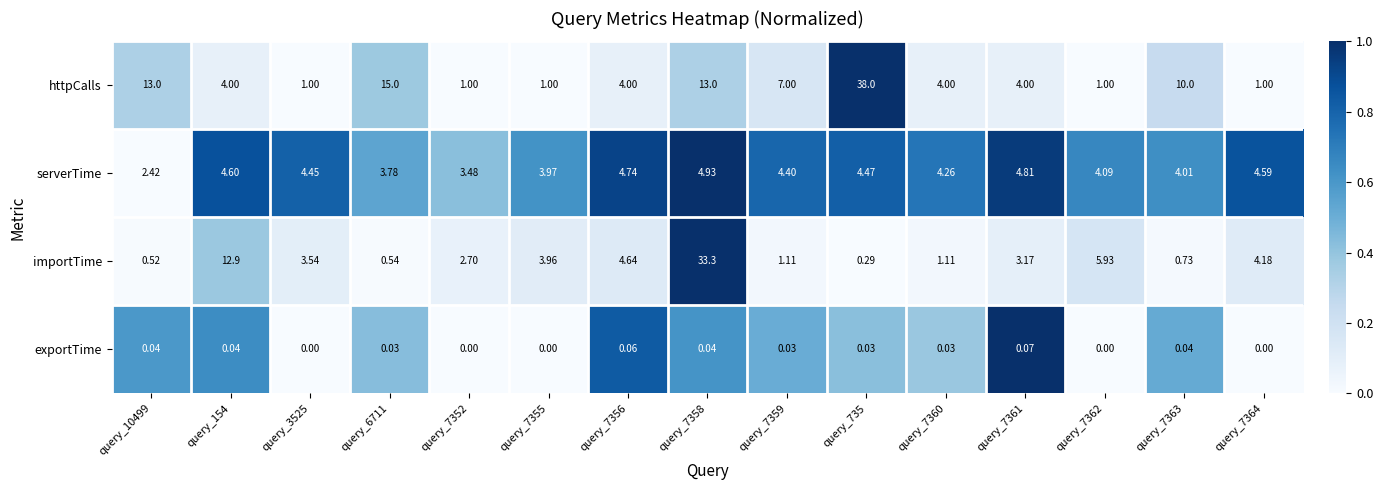

Which series has the widest spread of values?

httpCalls